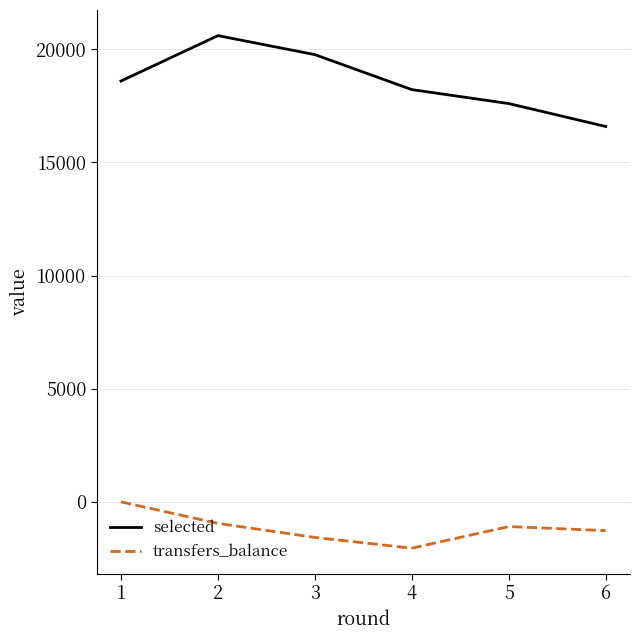

How many distinct data groups are displayed?

2